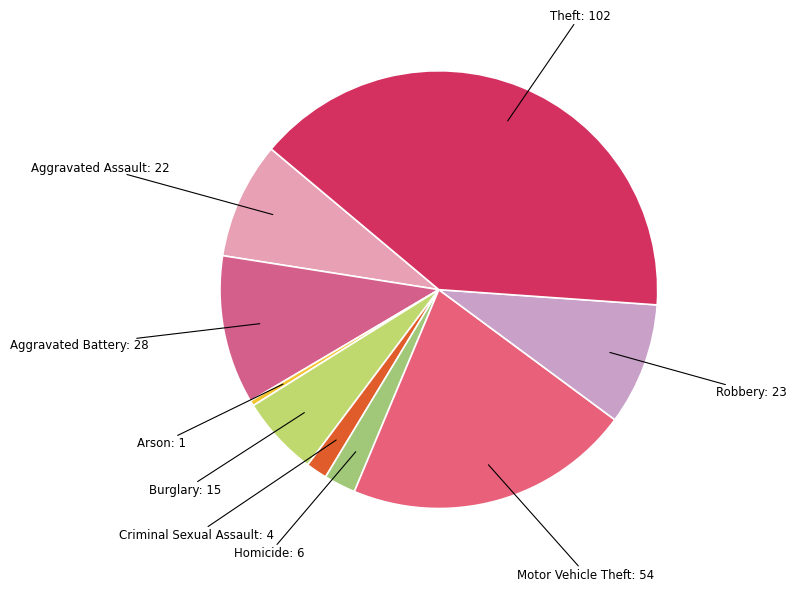

Is Arson: 1 the majority of the pie?

No